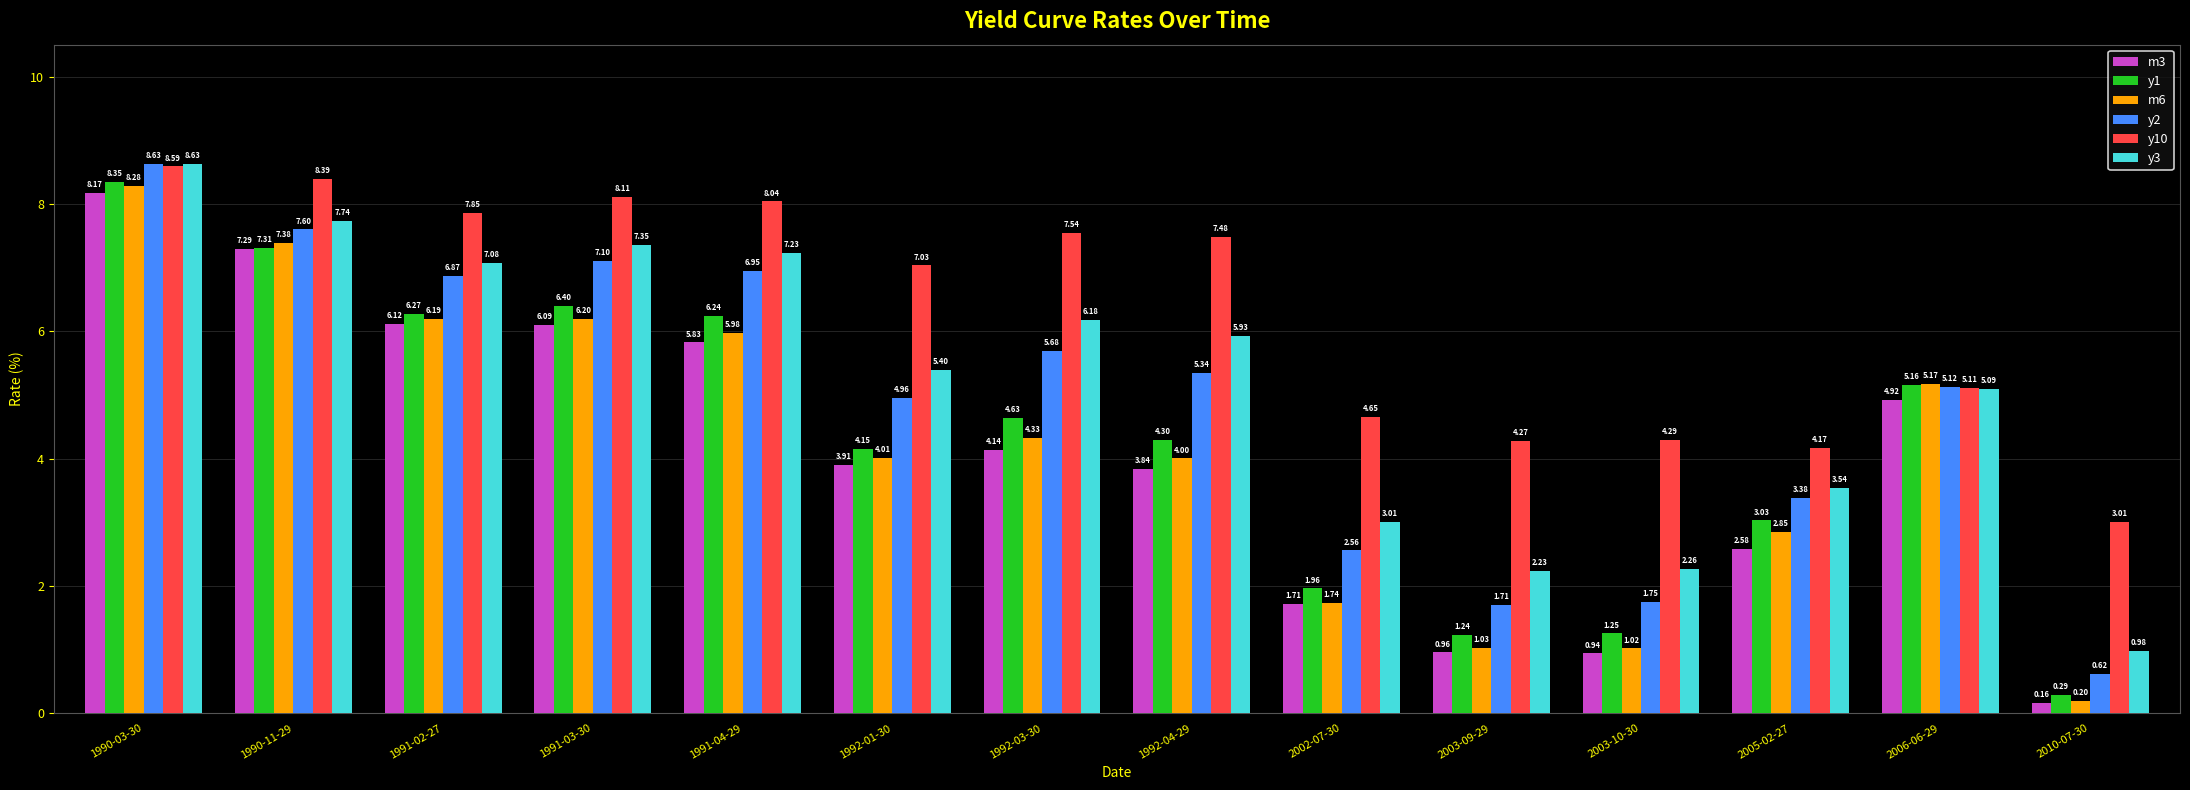

How many groups of bars are there?

14